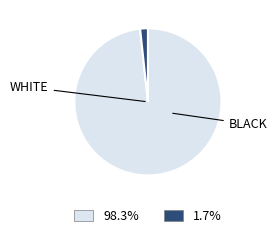

Is there a majority slice in this chart?

Yes